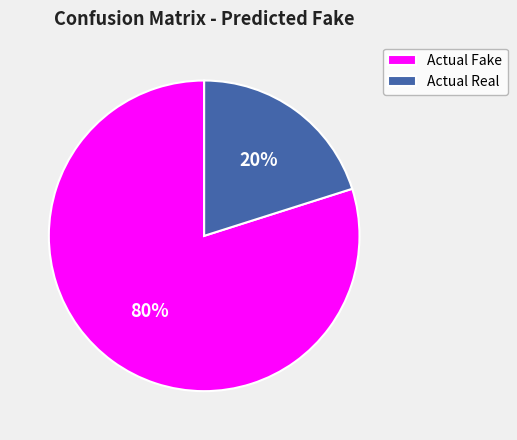

Approximately how many times larger is the value at Actual Fake compared to Actual Real?

4.0